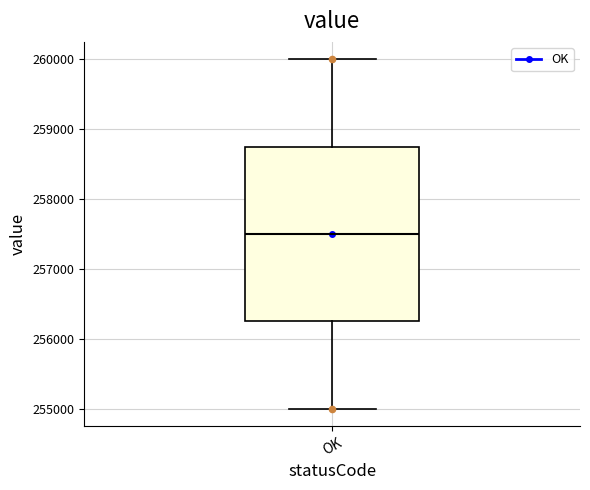

Read this box plot against the y-axis: the position of the median line, the range covered by the box, and the ends of both whiskers. The values are not printed on the chart, so give them approximately, as read against the axis.

median 257500, box 256300 to 258800, whiskers 255000 to 260000